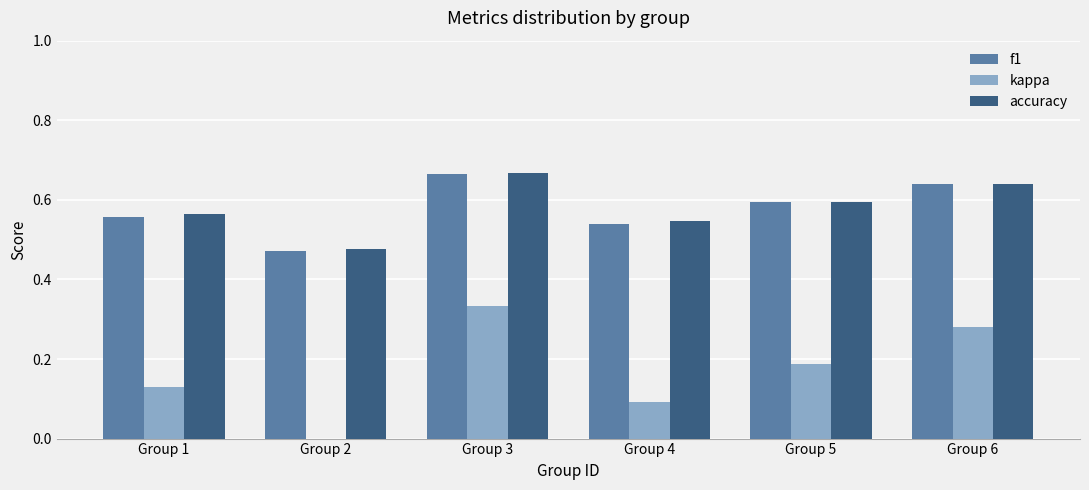

What is the value of the kappa bar at the 4th from the left?

0.1